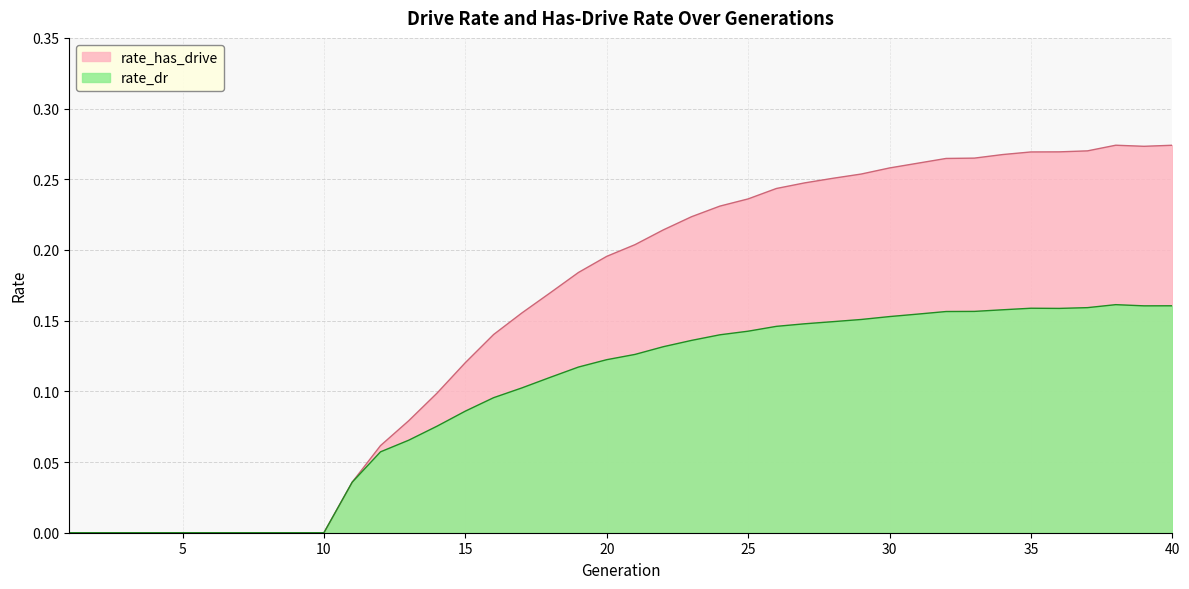

What are all the series names shown in the legend?

rate_has_drive, rate_dr